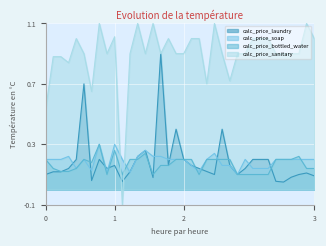

Which series has the largest range (max minus min)?

calc_price_sanitary